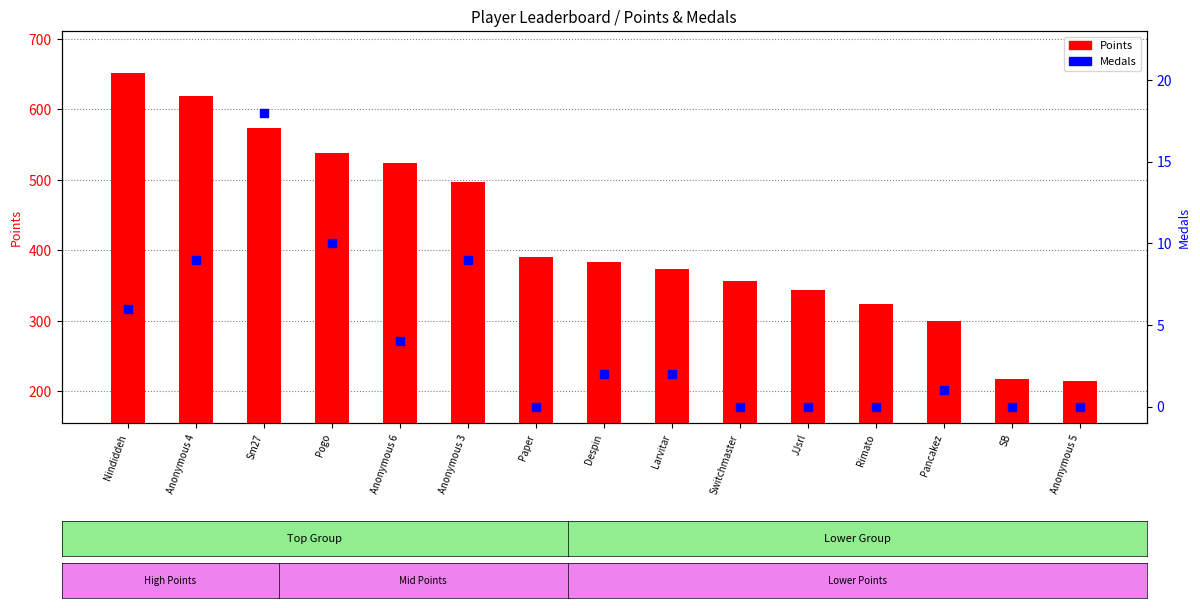

Which series contains the lowest Y value?

Medals